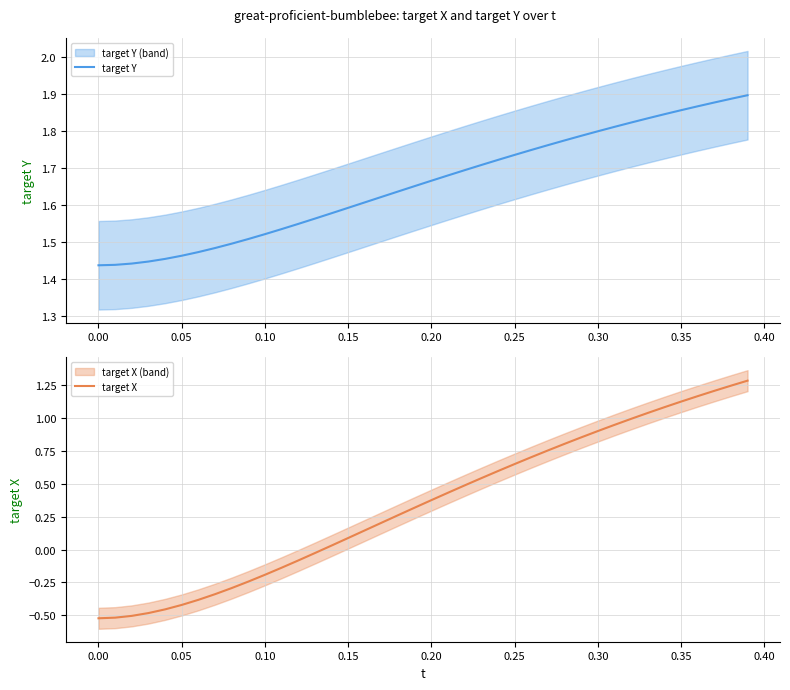

The target Y series shows 1.8 at 0.30. True or false?

True